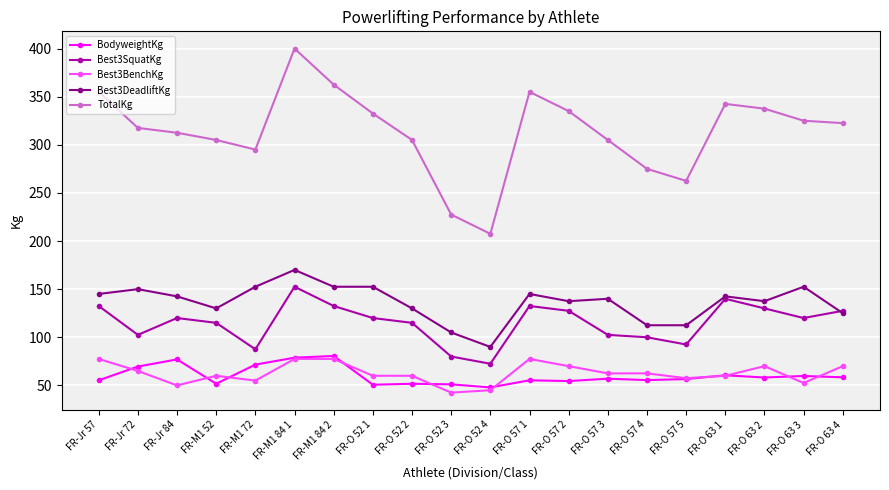

True or false: TotalKg and Best3DeadliftKg cross at least once.

False